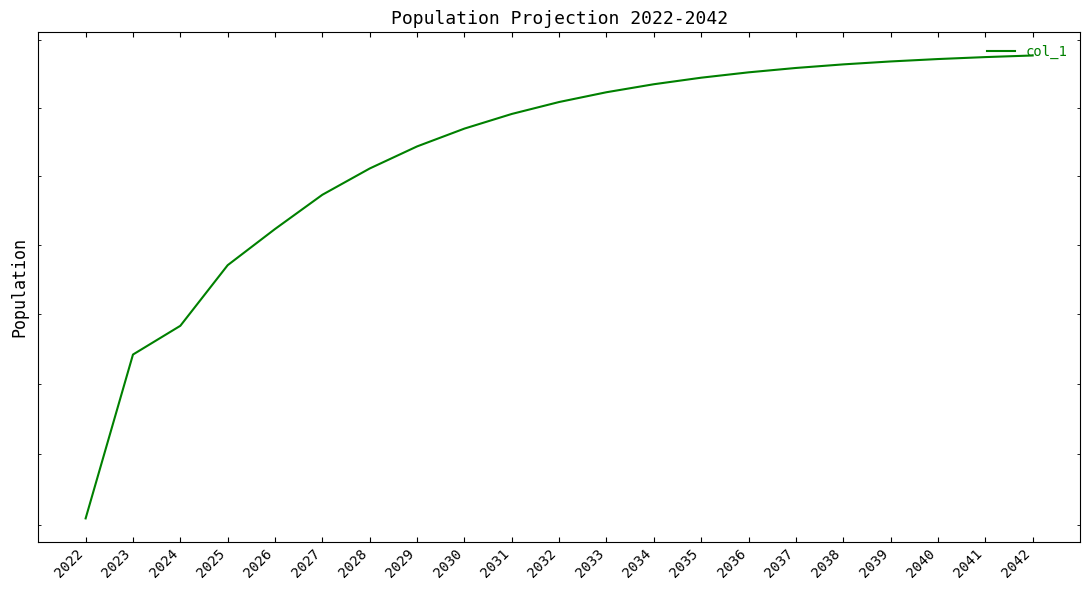

List the labels in order of value, smallest first.

2022, 2023, 2024, 2025, 2026, 2027, 2028, 2029, 2030, 2031, 2032, 2033, 2034, 2035, 2036, 2037, 2038, 2039, 2040, 2041, 2042